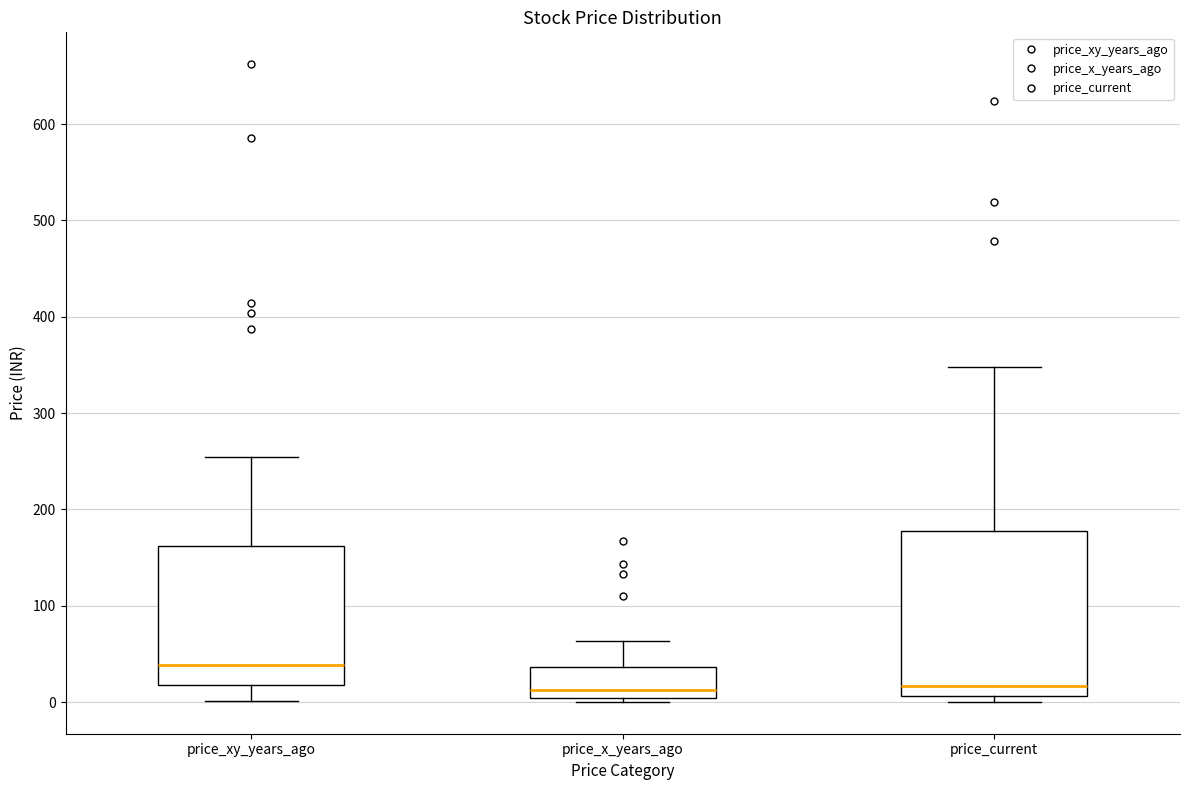

Comparing the boxes themselves (not the whiskers), which one is the tallest?

price_current